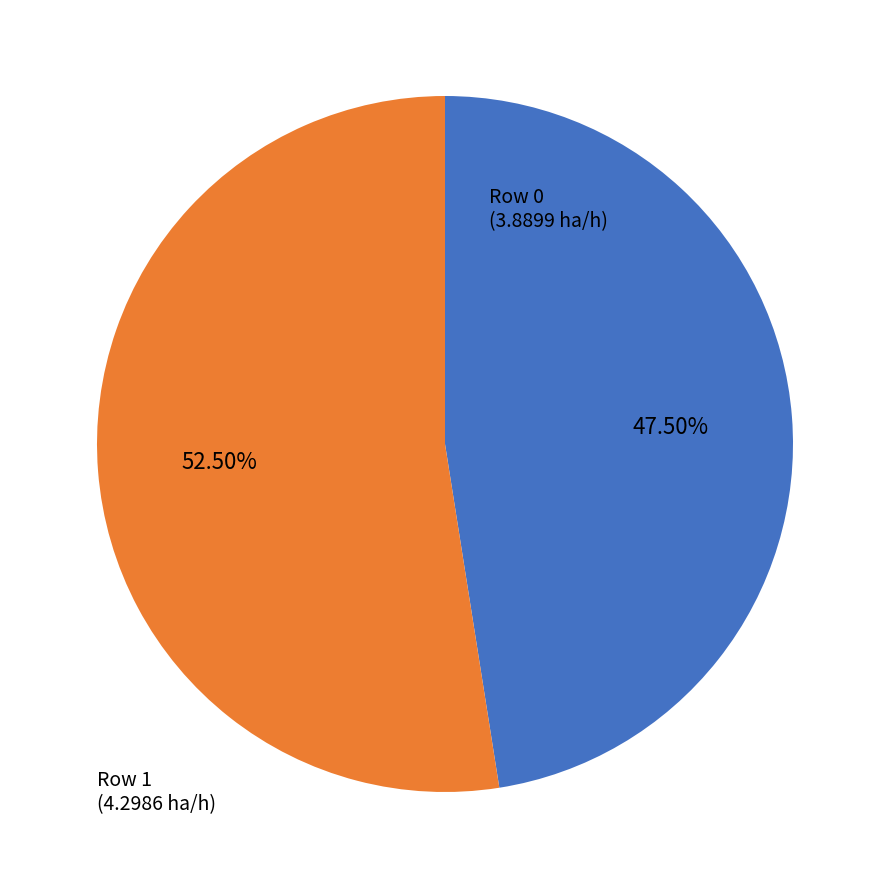

Which has a higher value, Row 1 (4.2986 ha/h) or Row 0 (3.8899 ha/h)?

Row 1 (4.2986 ha/h)